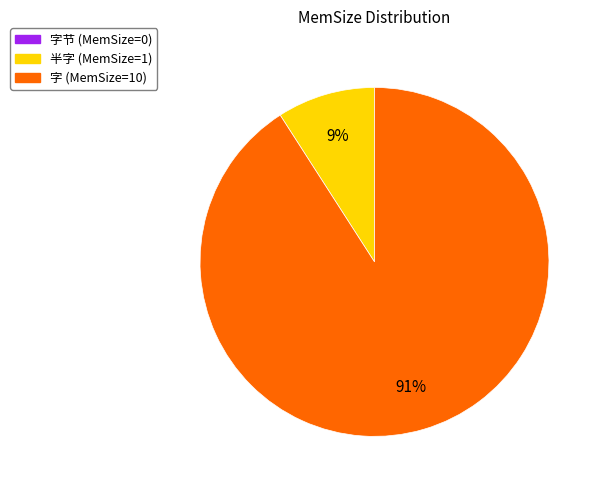

Is there any slice that represents more than half of the pie?

Yes